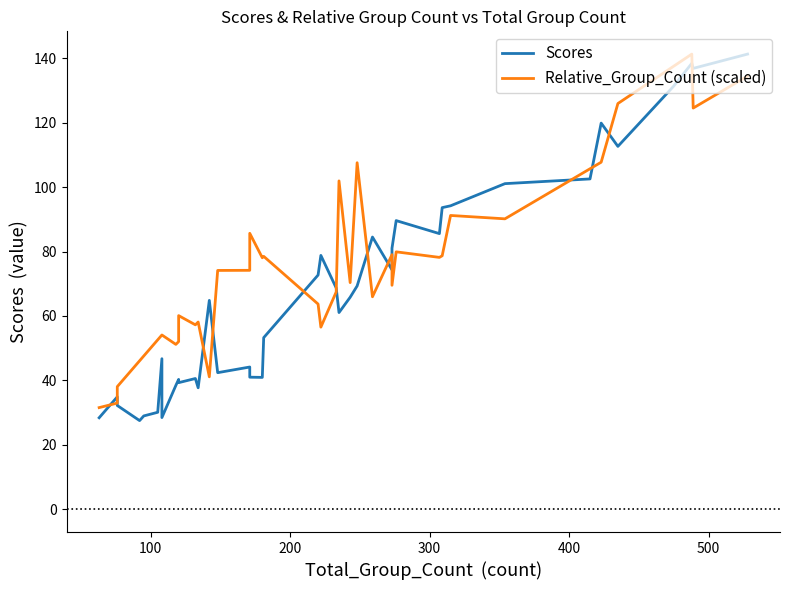

In Scores, how many points are lower than both neighbors (excluding endpoints)?

11